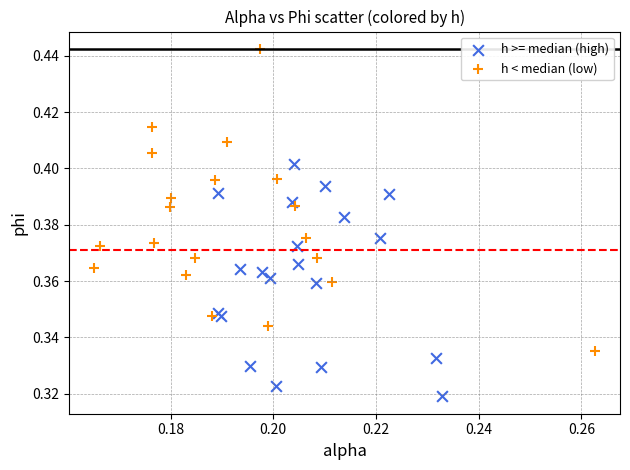

Which series has the largest Y range (max minus min)?

h < median (low)